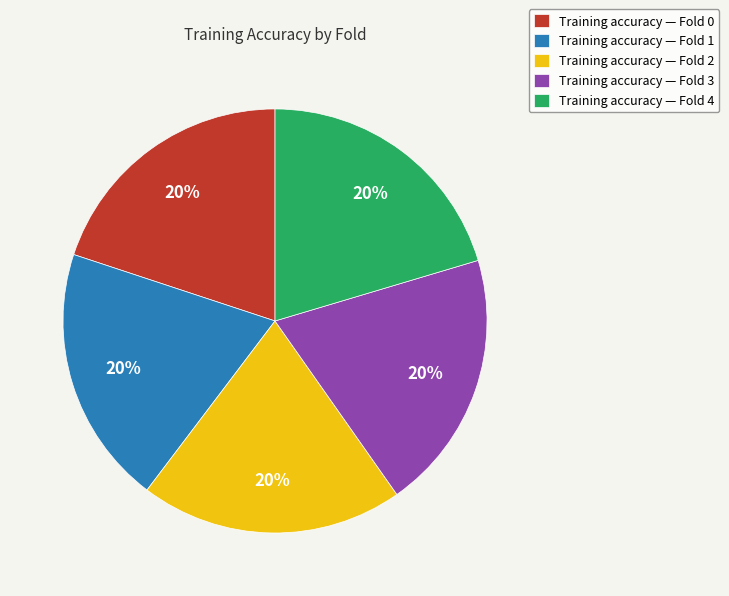

The Training accuracy — Fold 1 slice represents 20% of the pie. True or false?

True